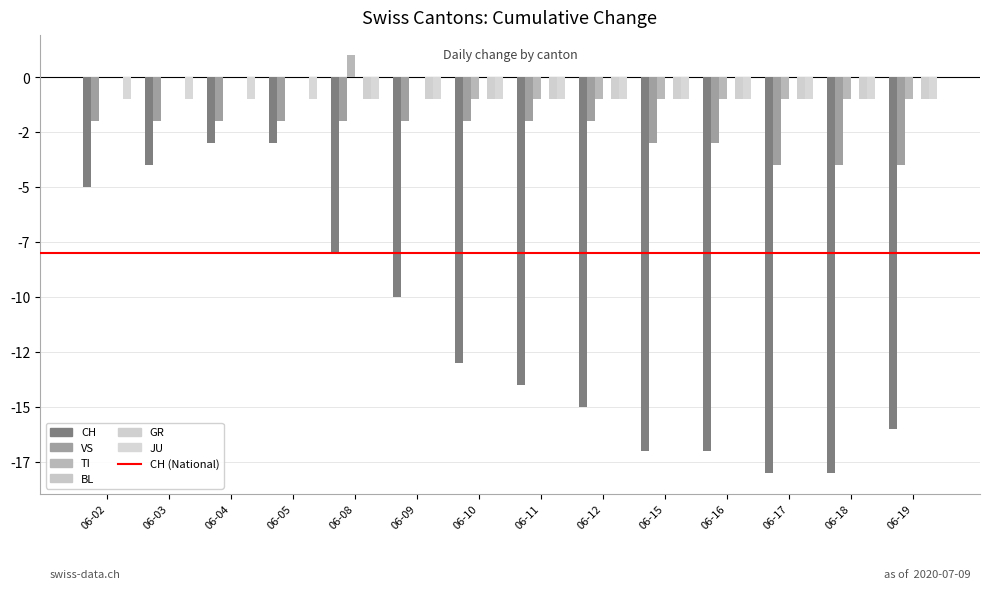

Are the bars grouped side by side (vs. stacked)?

Yes